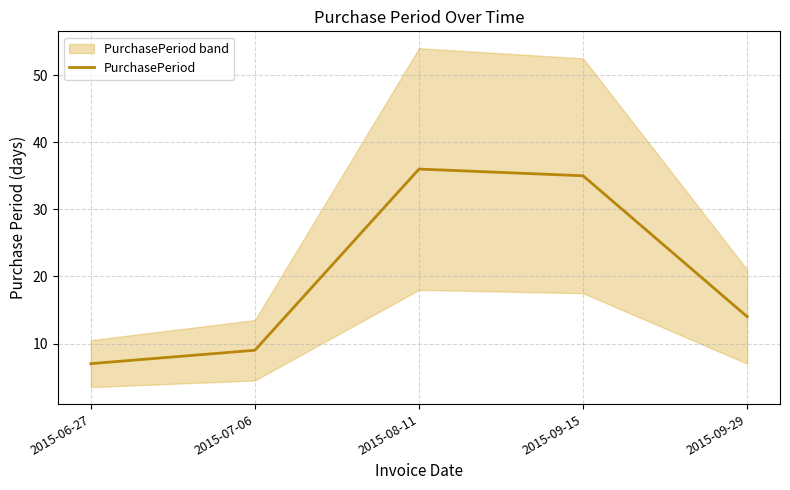

How many distinct data groups are displayed?

1